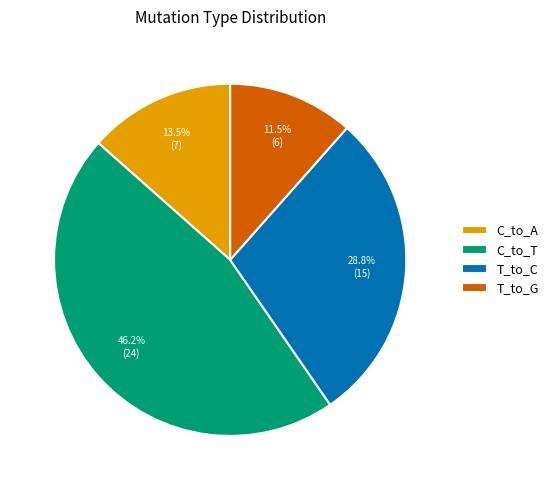

Rank the categories by value from highest to lowest.

C_to_T, T_to_C, C_to_A, T_to_G